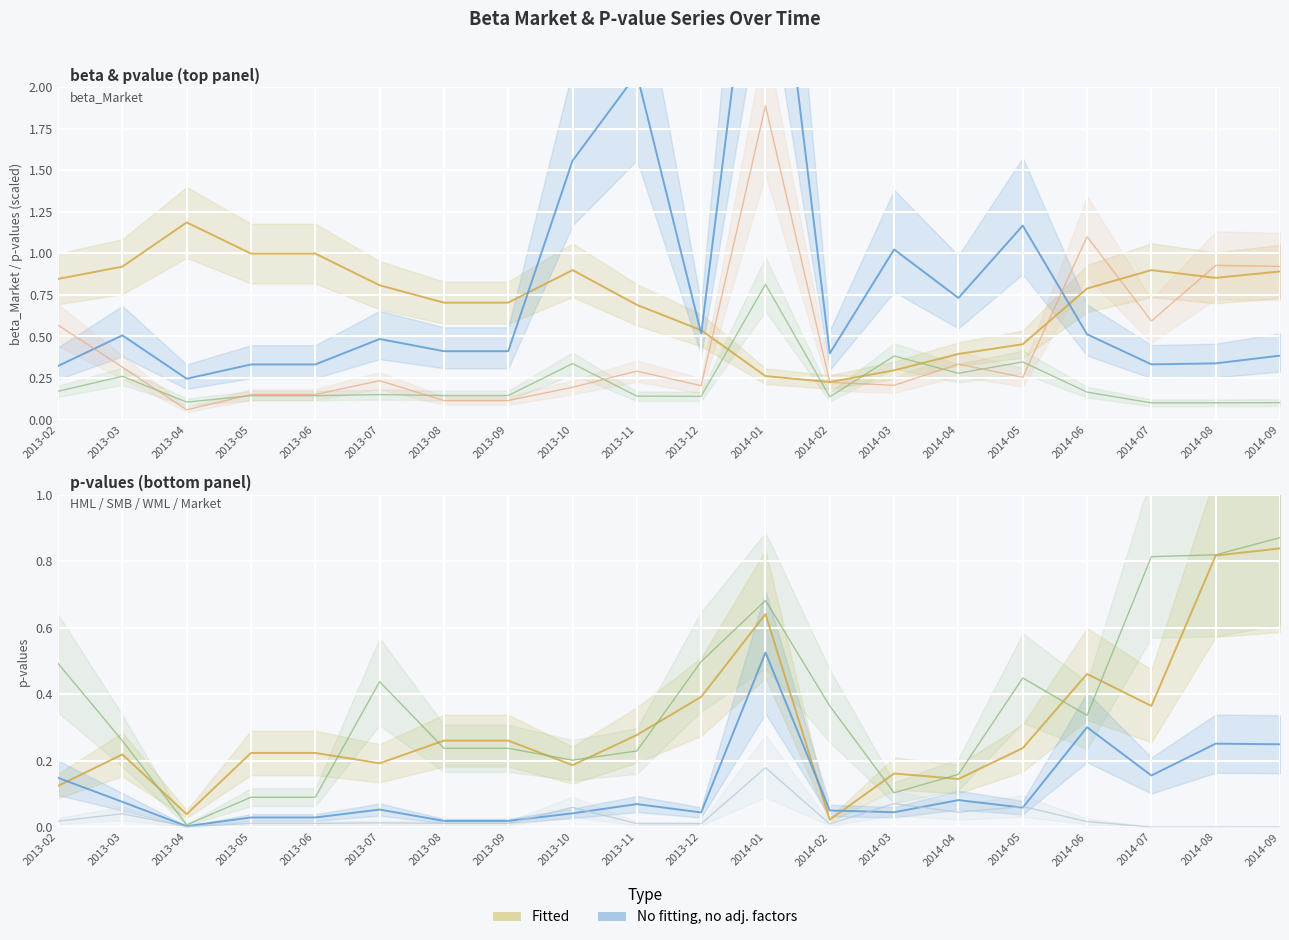

Rank the series by their maximum value, from highest to lowest.

pvalue_alpha (scaled), beta_Market, pvalue_WML, pvalue_HML, pvalue_SMB, pvalue_Market